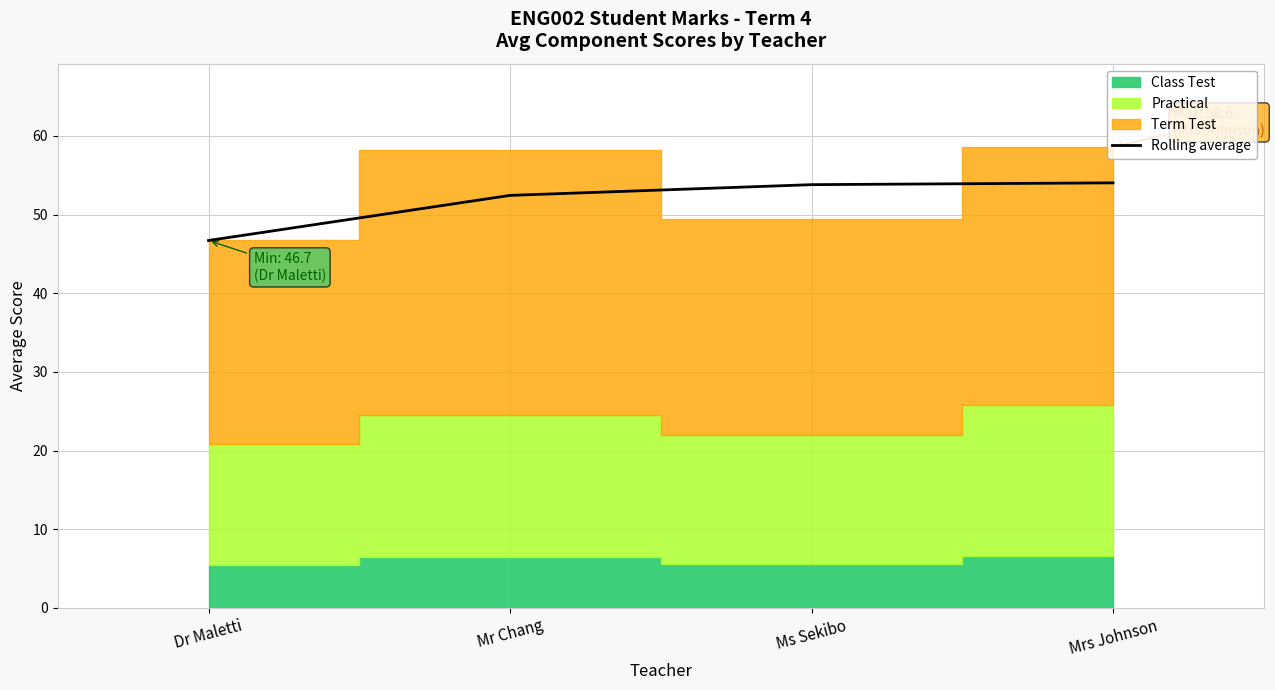

Is it true that the value at Mr Chang is 52.4?

True